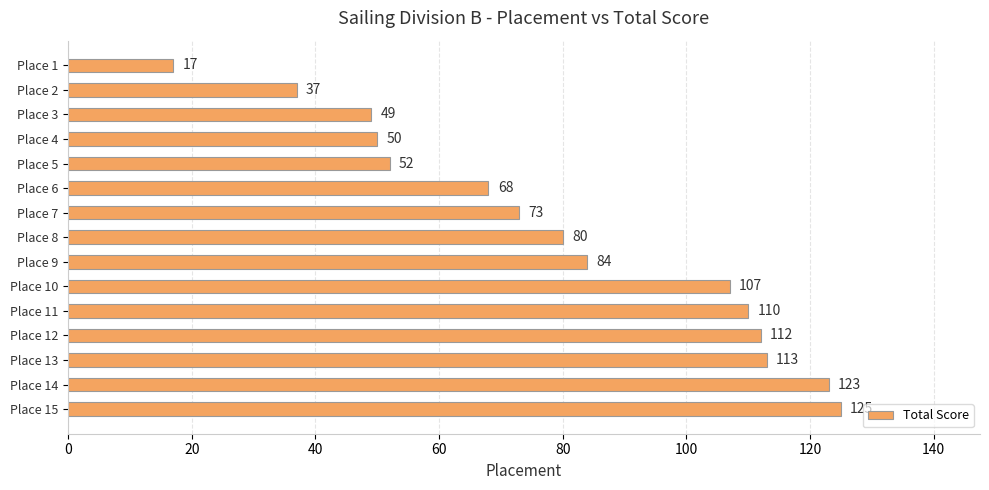

What is the value of the 13th bar from the top?

113